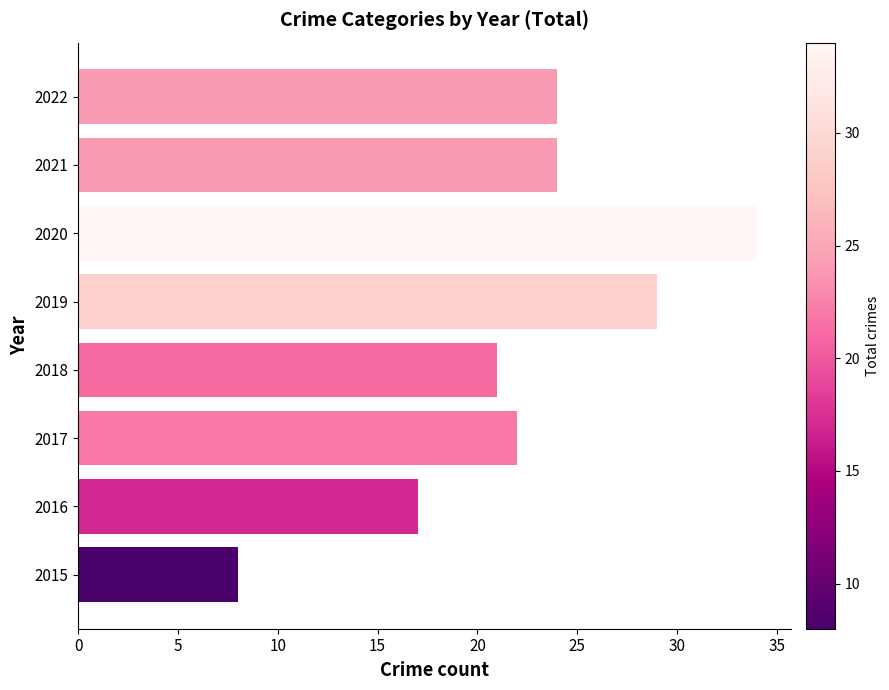

How many values are below 24?

4